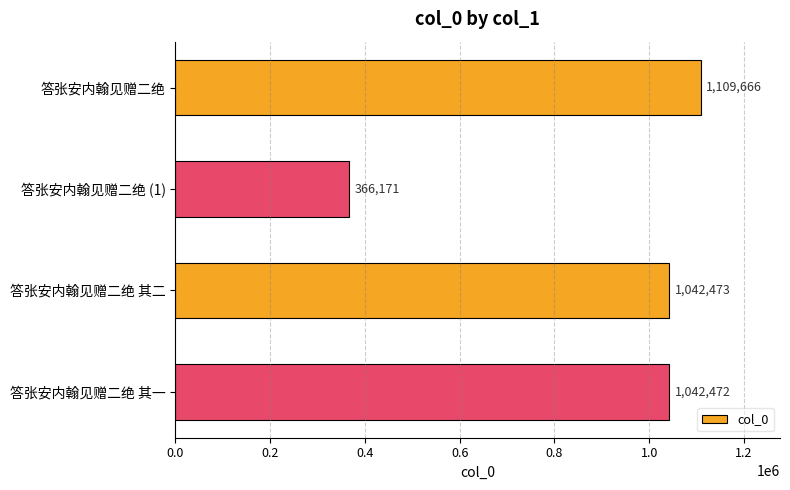

Where is the data nearest to the value 737918?

答张安内翰见赠二绝 其一